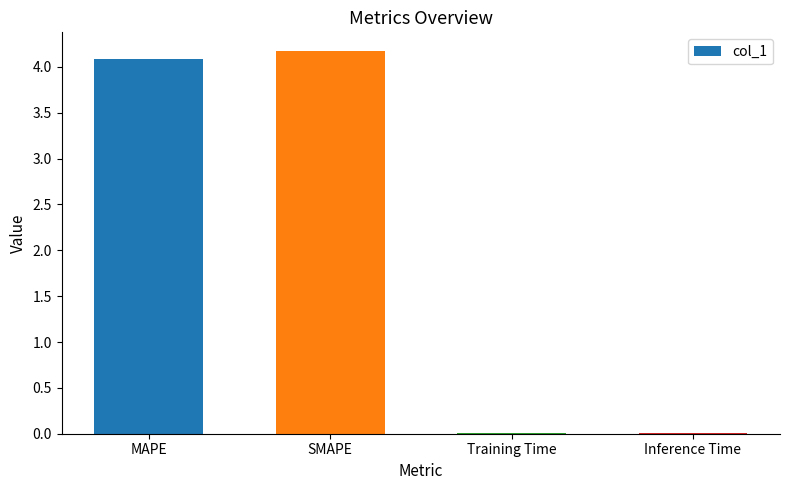

The chart shows a value of 4.2 at SMAPE. True or false?

True